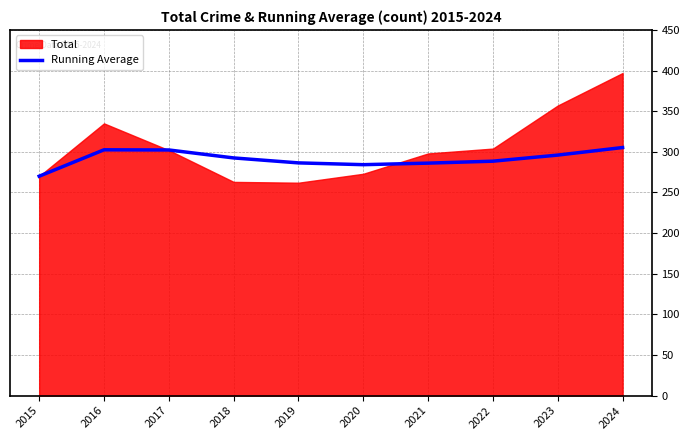

How many lines are shown in the chart?

1